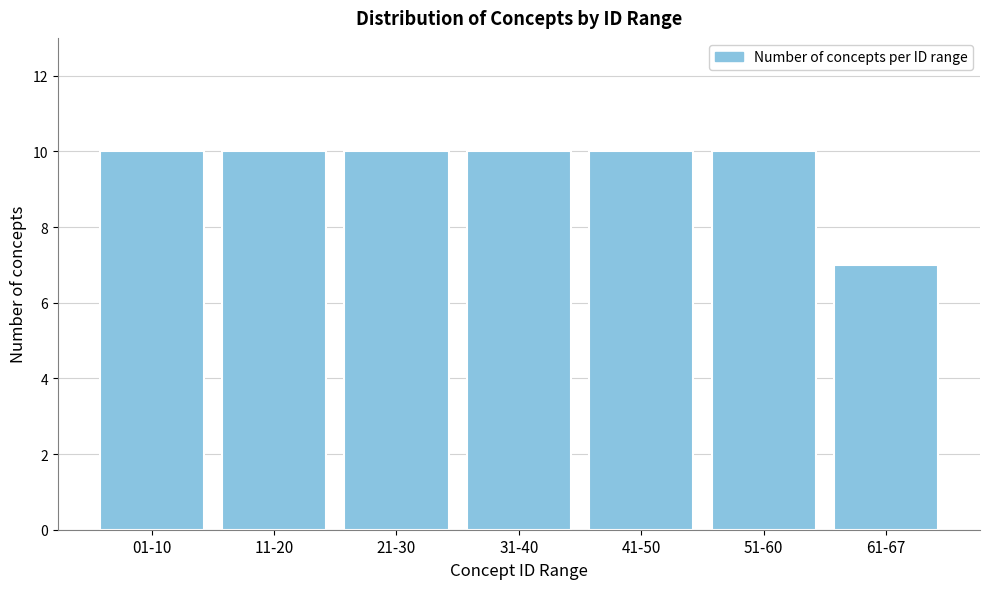

Reading left to right, what are all the values shown in this chart?

01-10=10	11-20=10	21-30=10	31-40=10	41-50=10	51-60=10	61-67=7